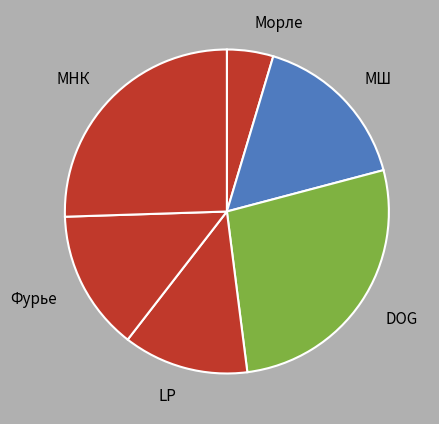

Rank the categories by value from lowest to highest.

Морле, LP, Фурье, МШ, МНК, DOG